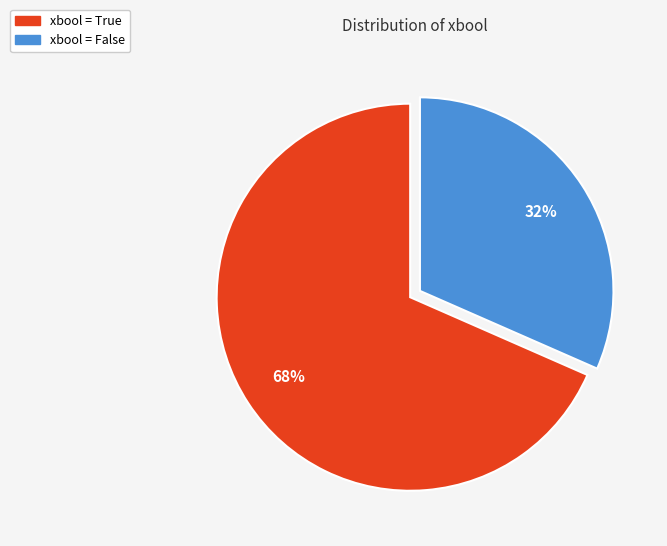

How many slices are in this pie chart?

2